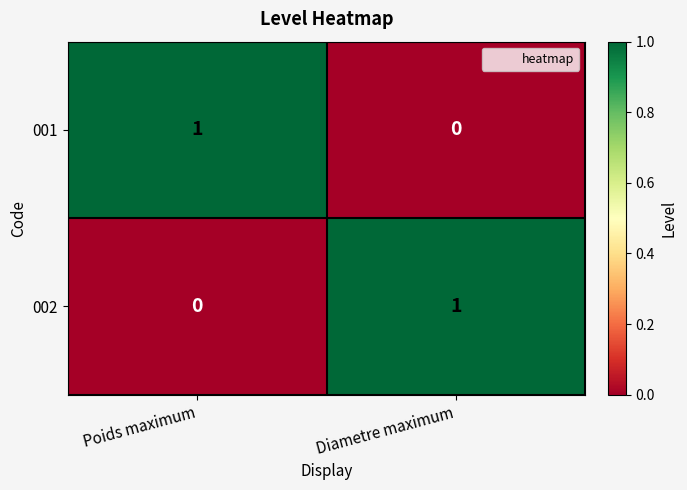

Which category has the lowest value in the 001 series?

Diametre maximum